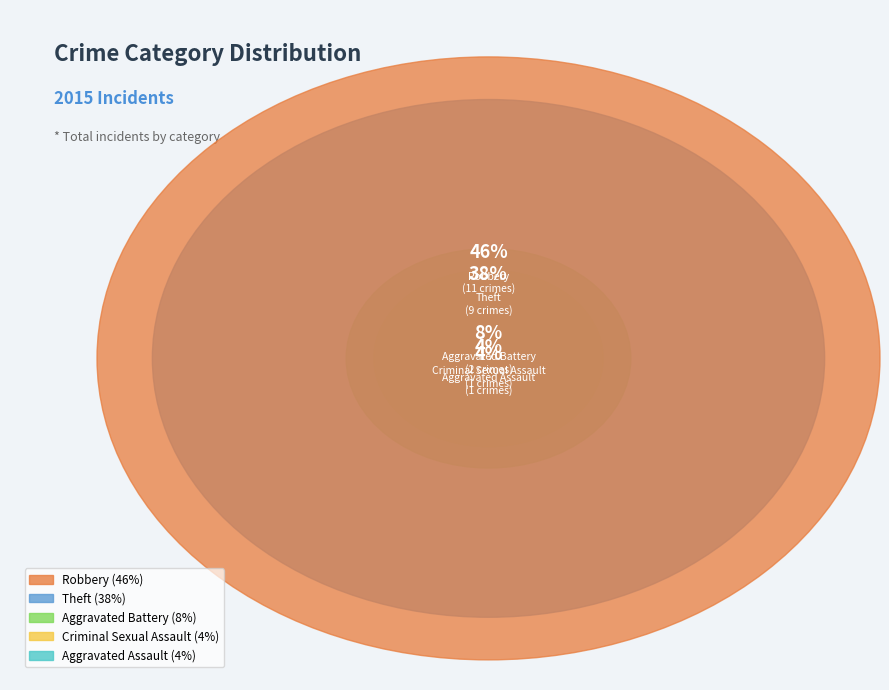

What percentage do Aggravated Battery and Robbery together represent?

54.2%